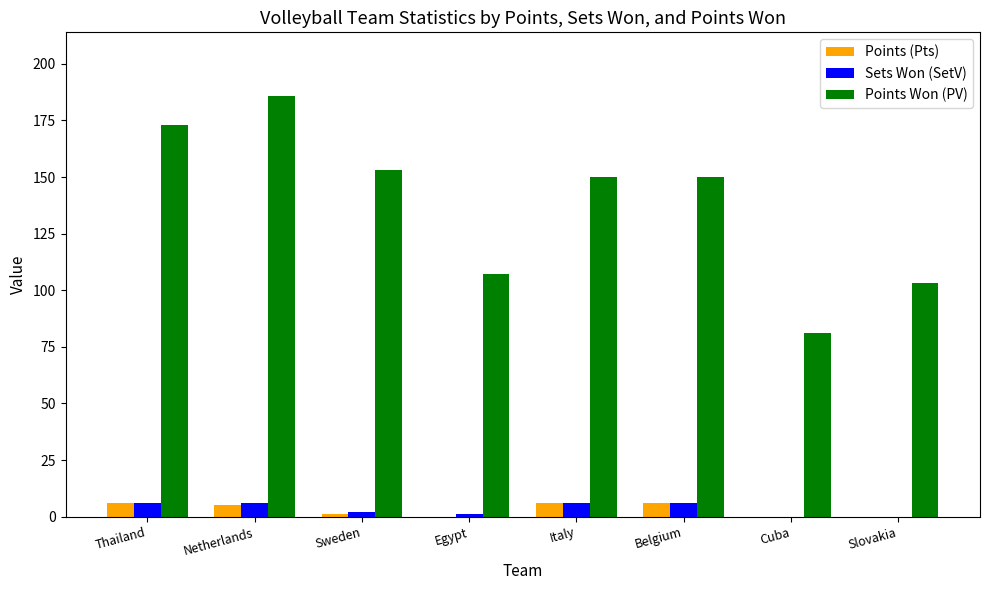

Is it true that Sets Won (SetV) equals 6 at Italy?

True